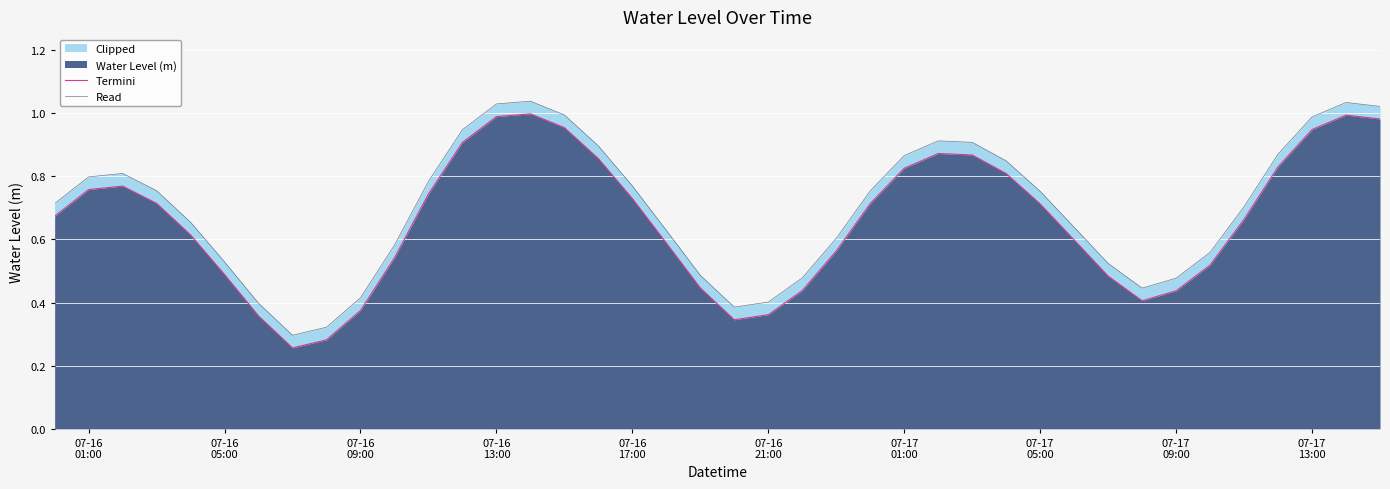

In Read, how many points are higher than both neighbors (excluding endpoints)?

4